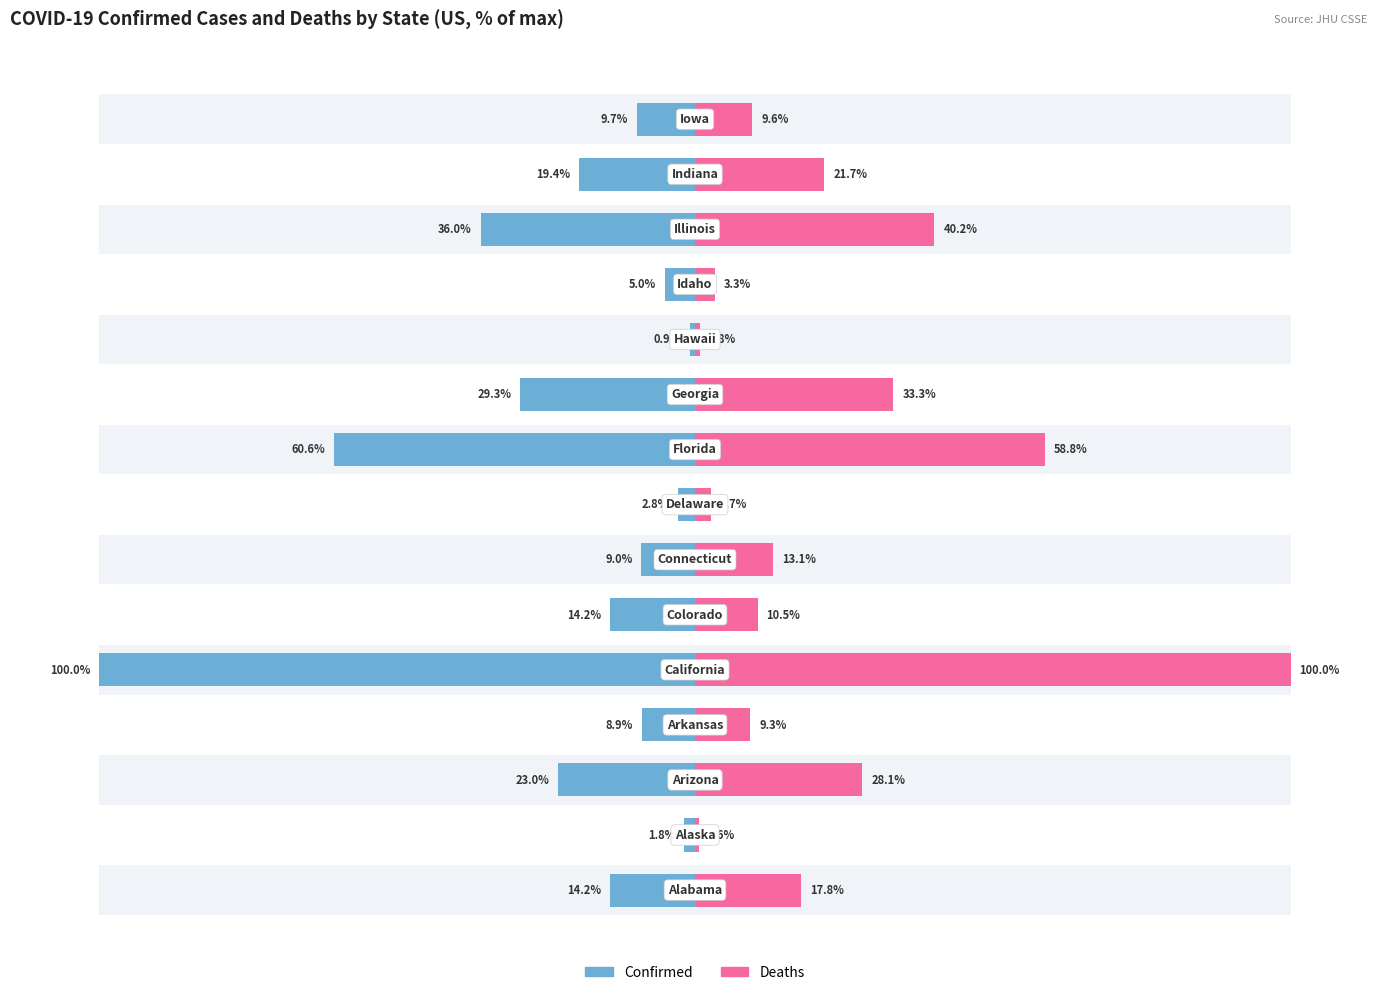

Reading left to right, list all the values displayed in this chart.

Confirmed: 14.2	1.8	23.0	8.9	100.0	14.2	9.0	2.8	60.6	29.3	0.9	5.0	36.0	19.4	9.7
Deaths: 17.8	0.6	28.1	9.3	100.0	10.5	13.1	2.7	58.8	33.3	0.8	3.3	40.2	21.7	9.6